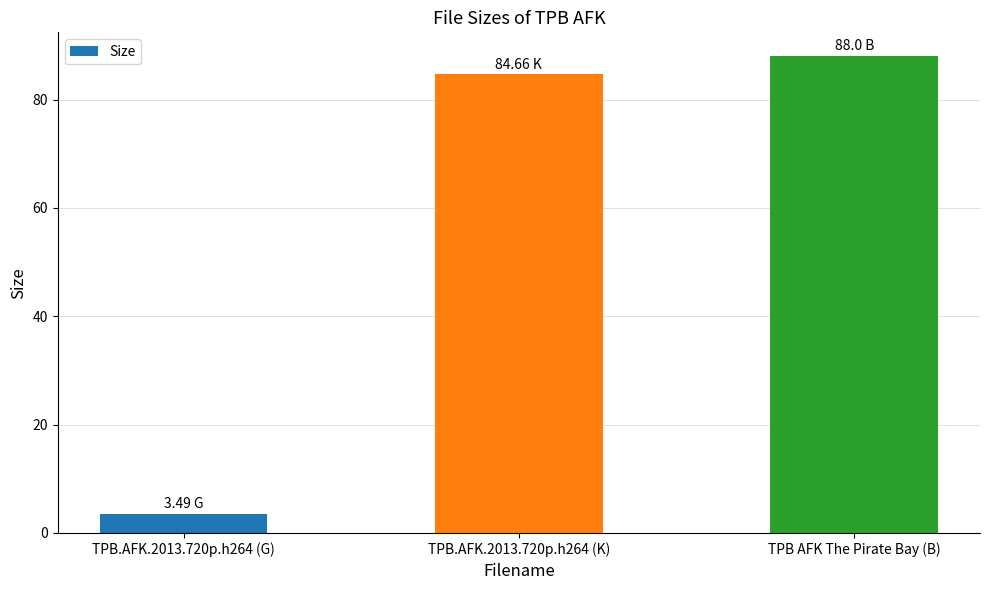

What is the change in value from TPB.AFK.2013.720p.h264 (G) to TPB.AFK.2013.720p.h264 (K)?

+81.2